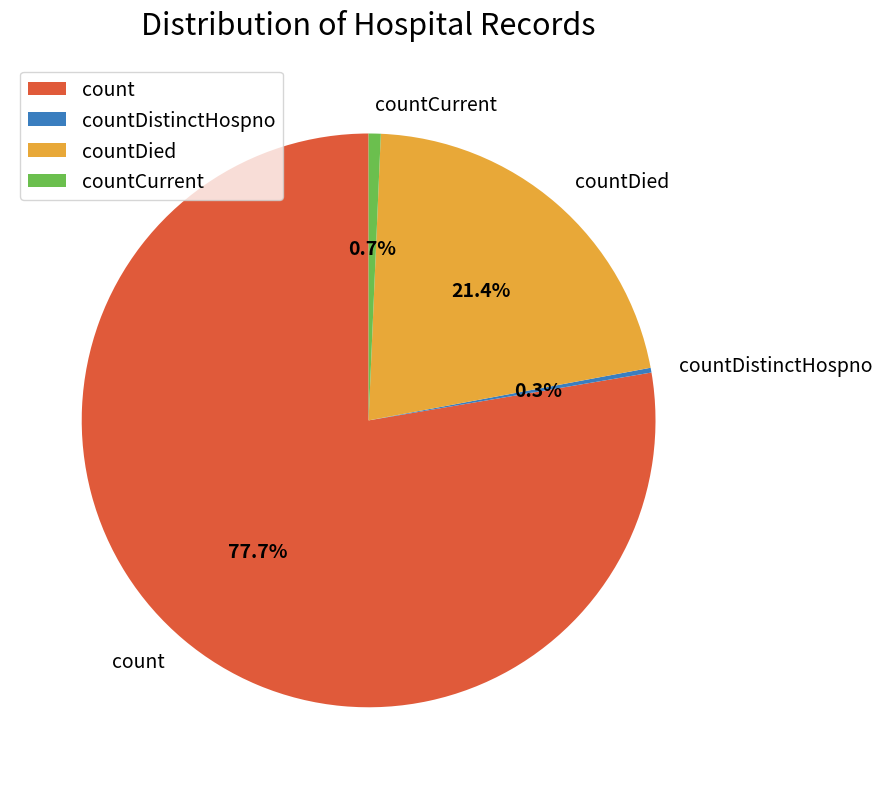

Does count represent more than half of the total?

Yes